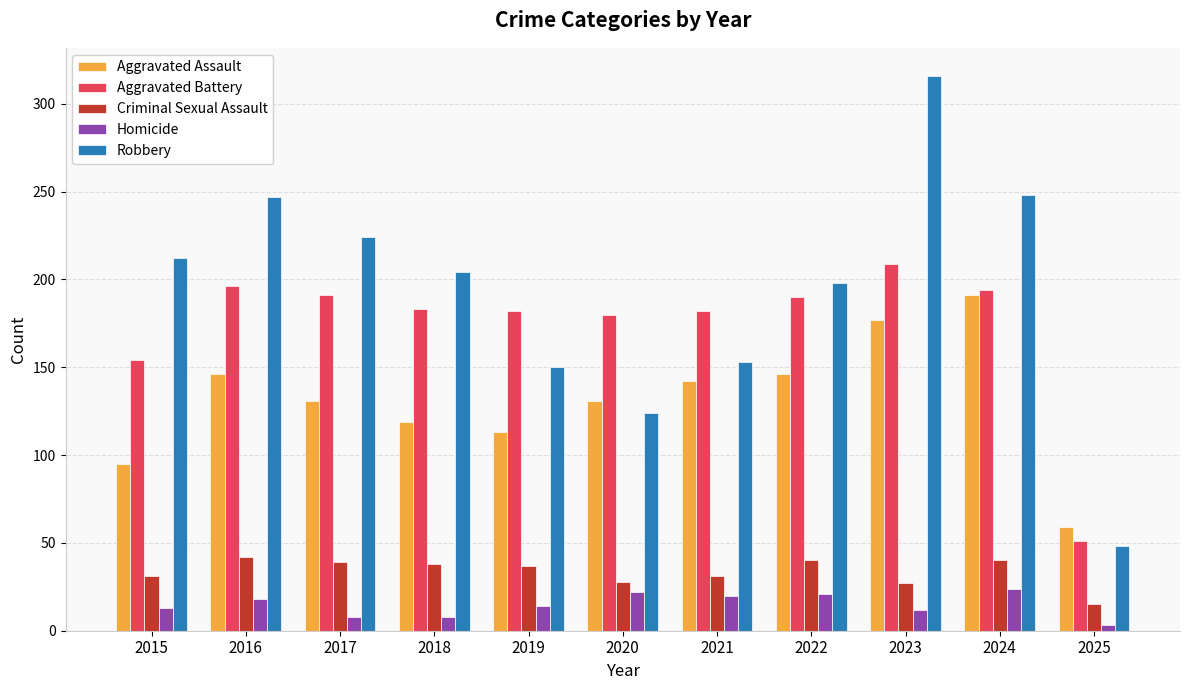

What are all the series names shown in the legend?

Aggravated Assault, Aggravated Battery, Criminal Sexual Assault, Homicide, Robbery